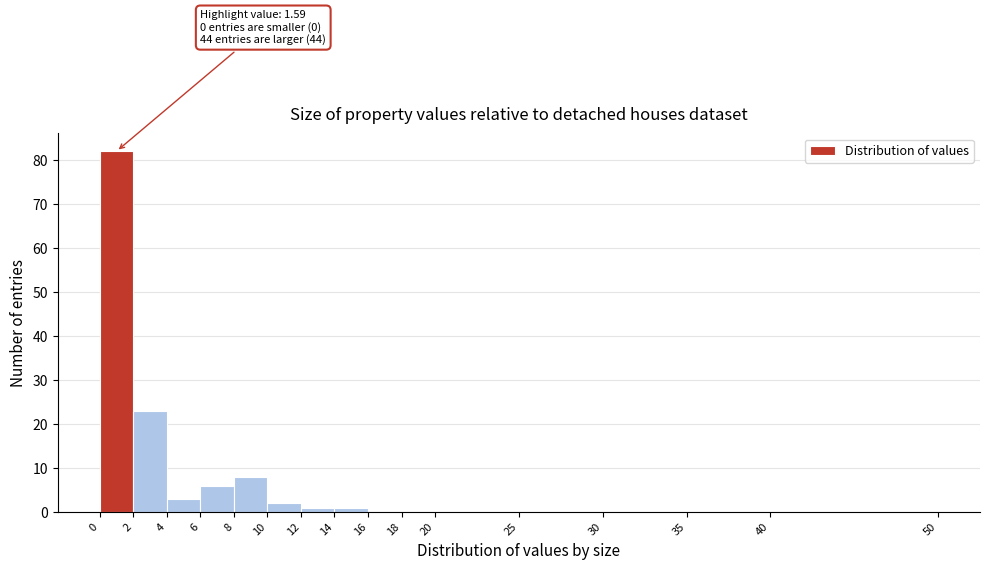

Which range on the x-axis has the tallest bar?

0 to 2